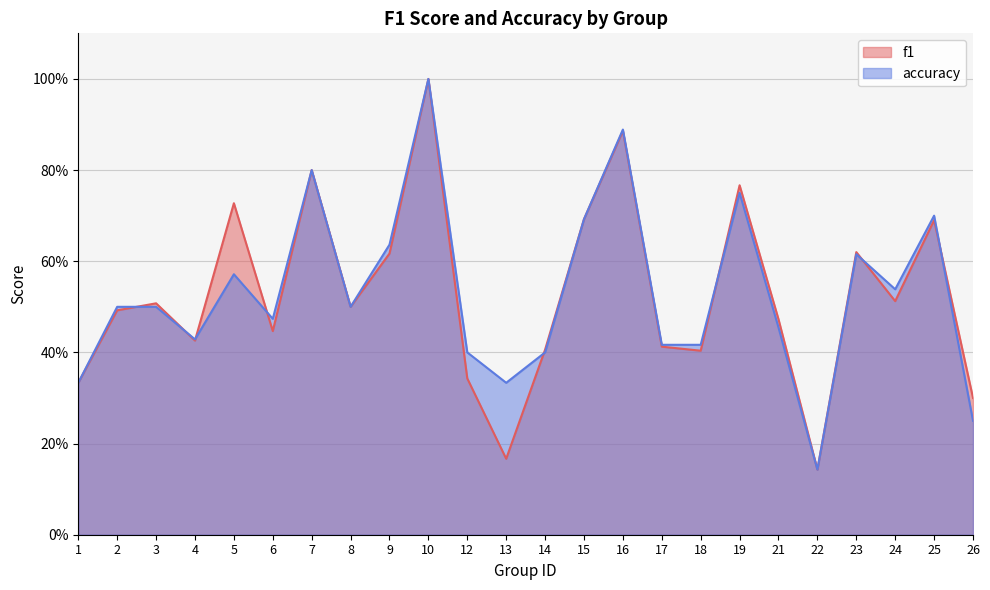

What are all the series names shown in the legend?

f1, accuracy